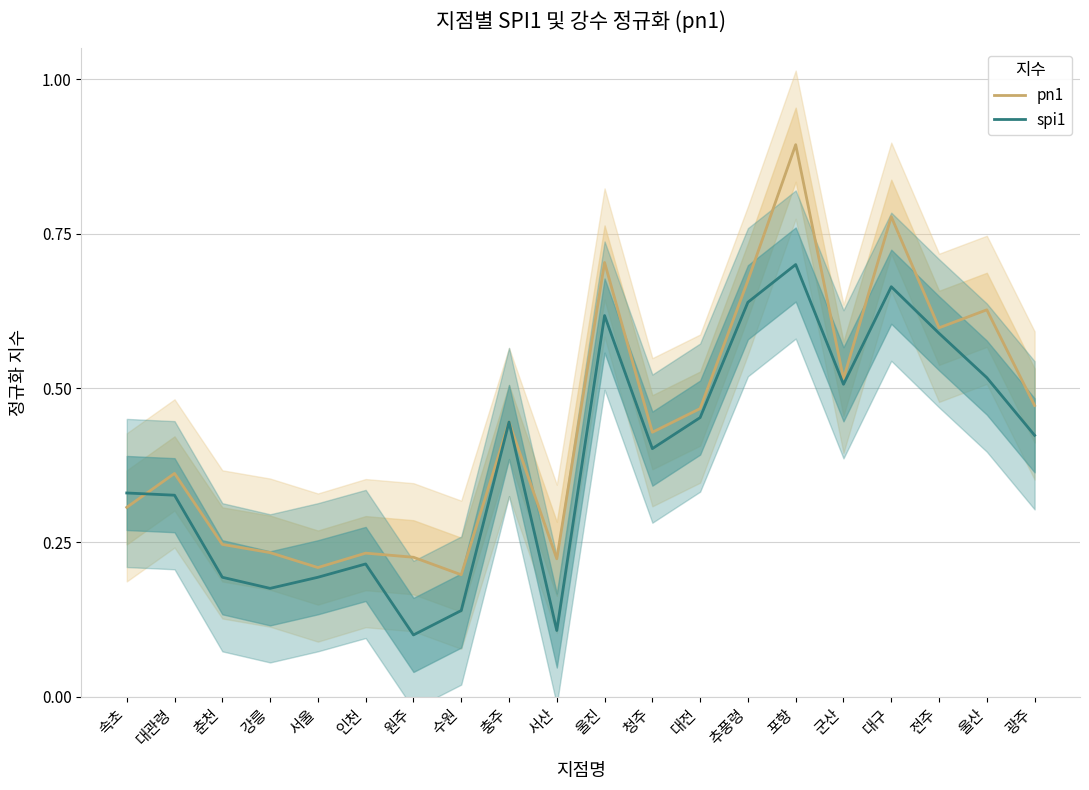

Between 대관령 and 수원, which series saw the biggest shift?

spi1